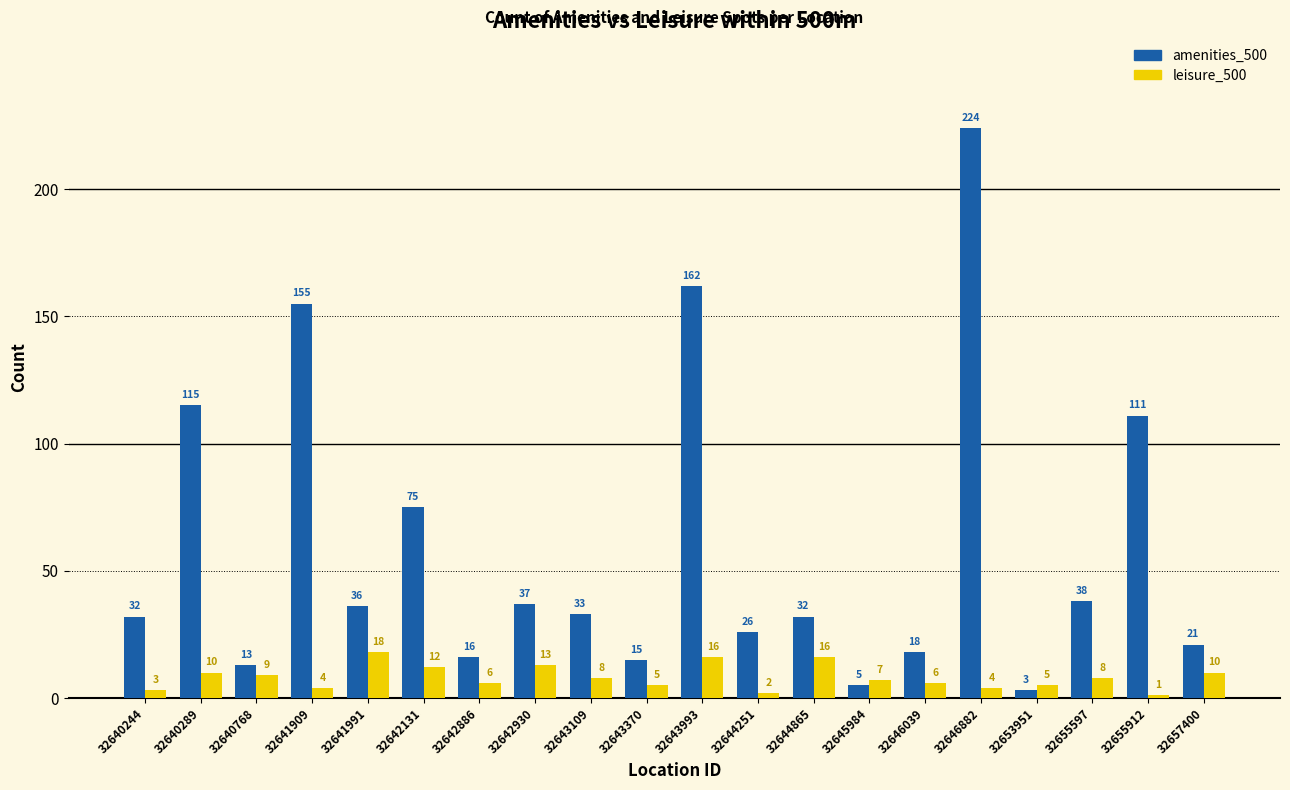

What is the value of the leisure_500 bar at the 1st from the left?

3